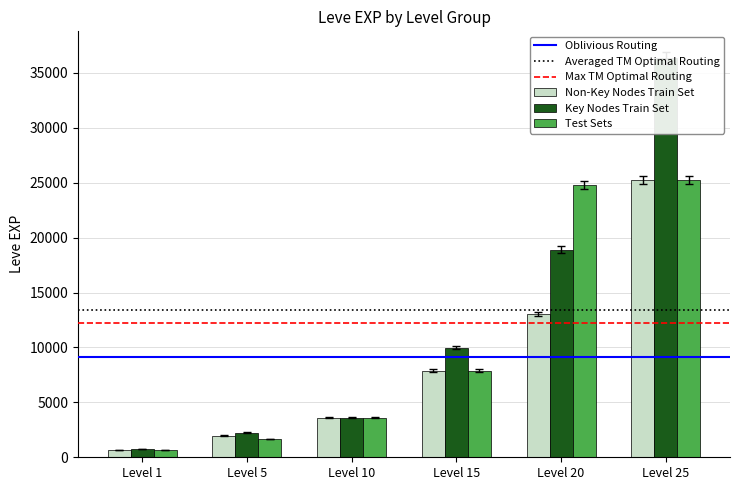

At which label is Key Nodes Train Set closest to 18276?

Level 20